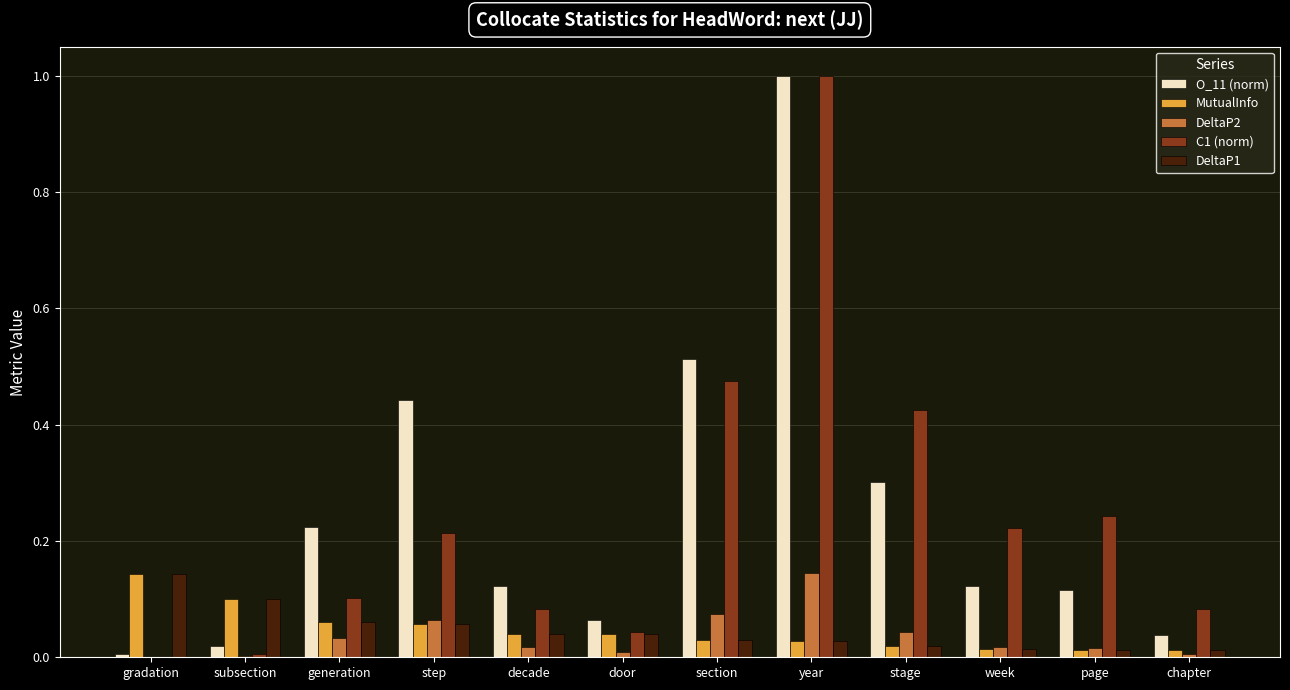

Which label corresponds to the largest value in the chart?

year